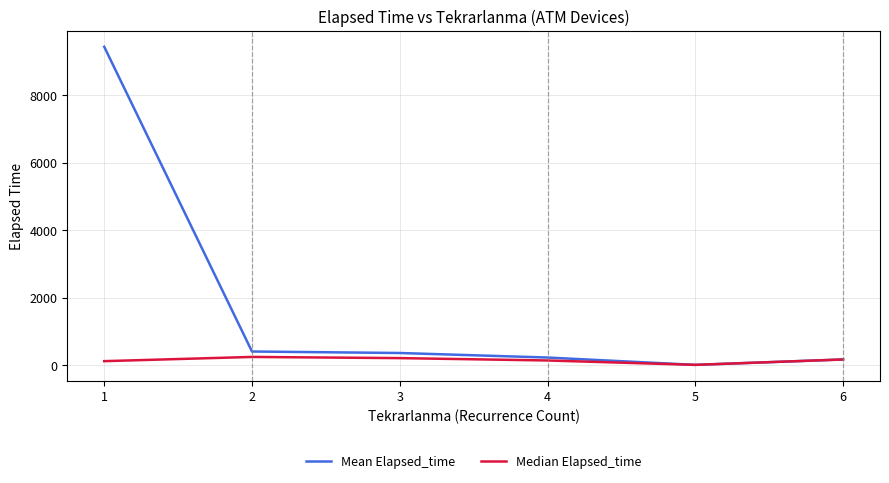

What is the approximate value of Mean Elapsed_time at 6?

165.0